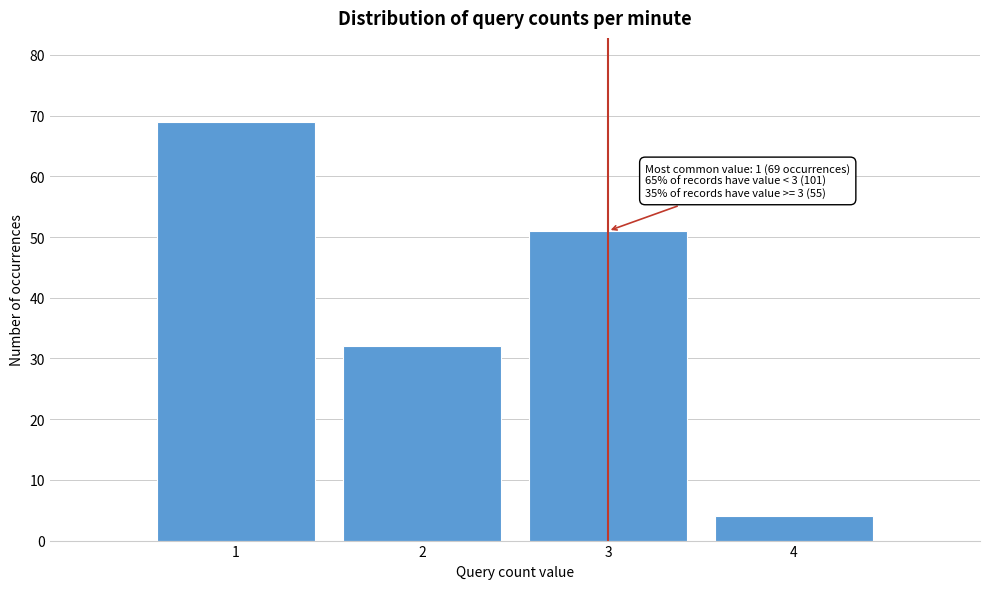

Over which range of the x-axis is the bar tallest?

0.5 to 1.5